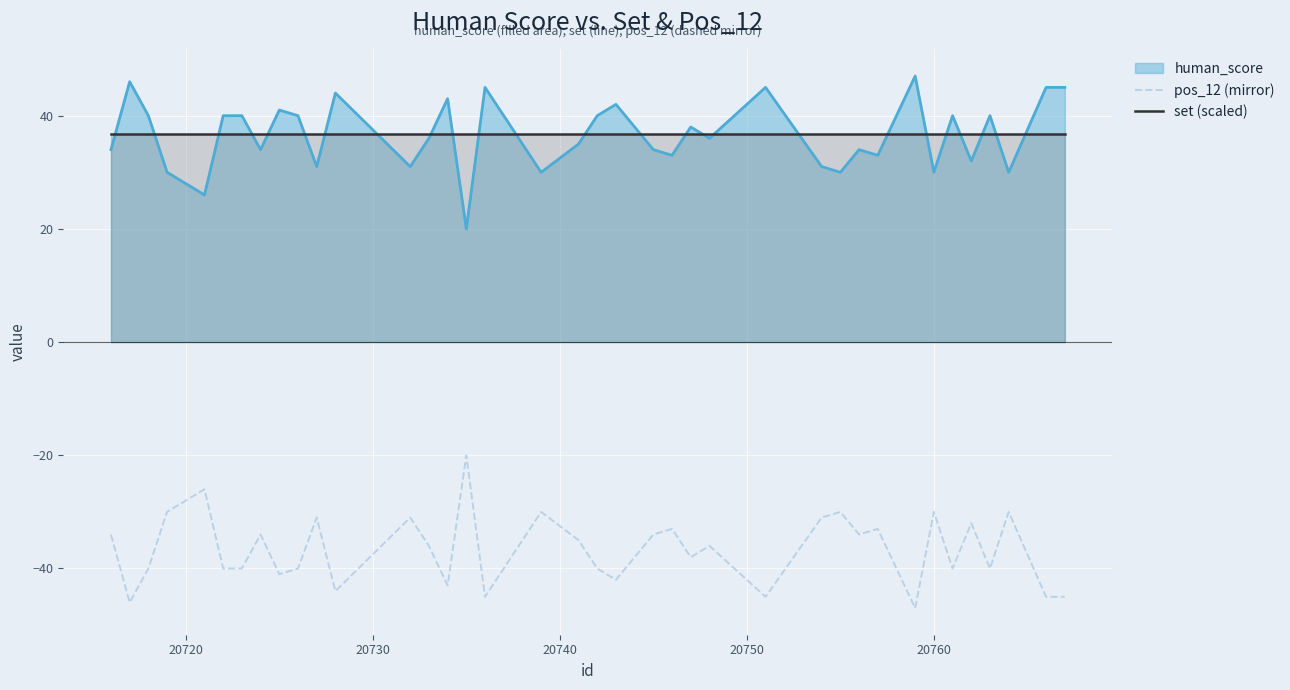

True or false: set (scaled) and pos_12 (mirror) cross at least once.

False